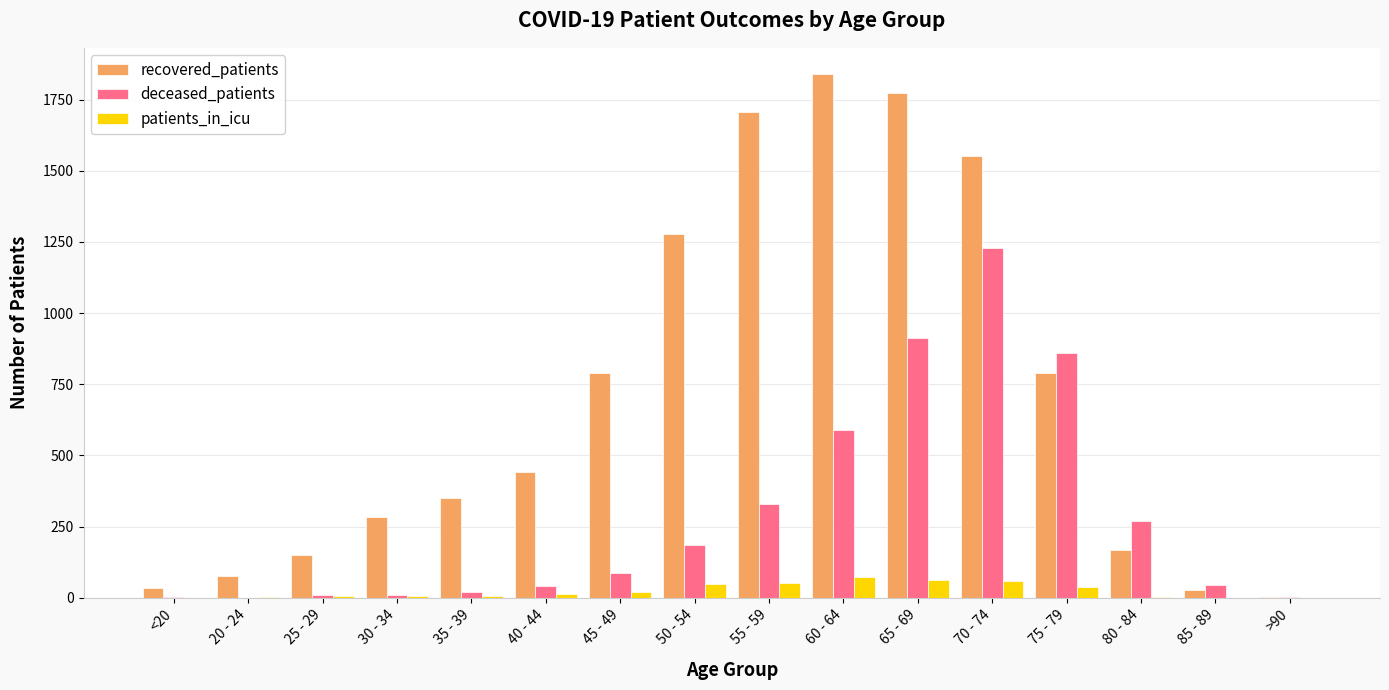

How many series are shown in this chart?

3